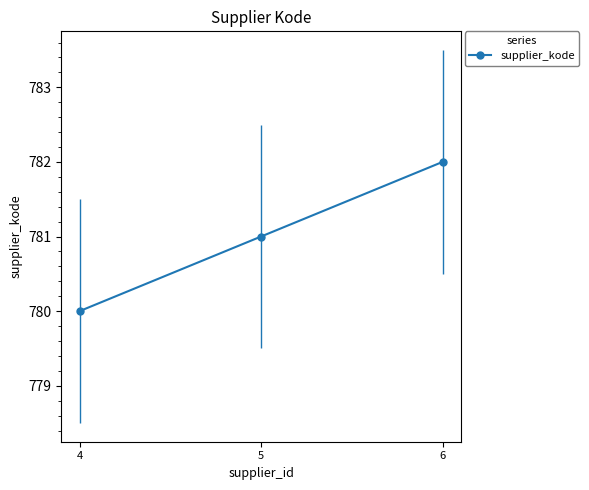

Which label corresponds to the smallest value in the chart?

4